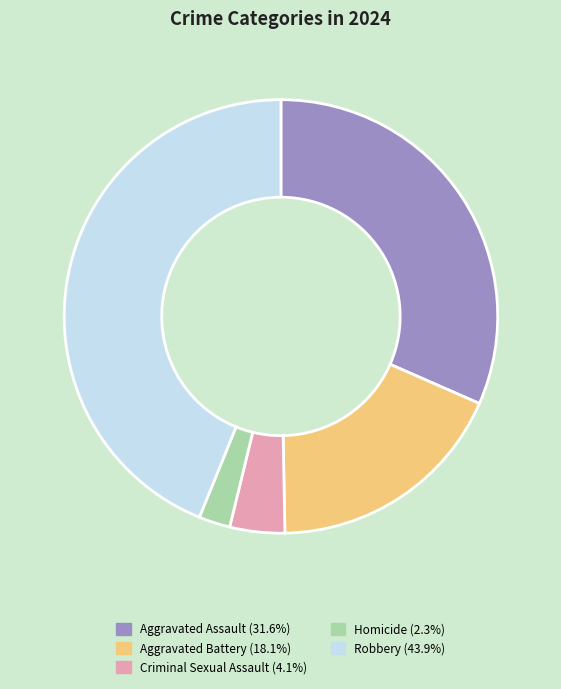

Is the sum of Homicide and Aggravated Assault greater than half?

No